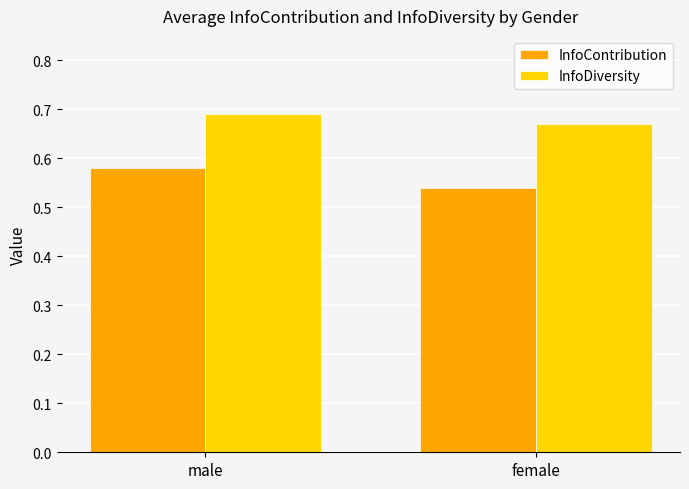

List the series in order of their peak value, highest first.

InfoDiversity, InfoContribution